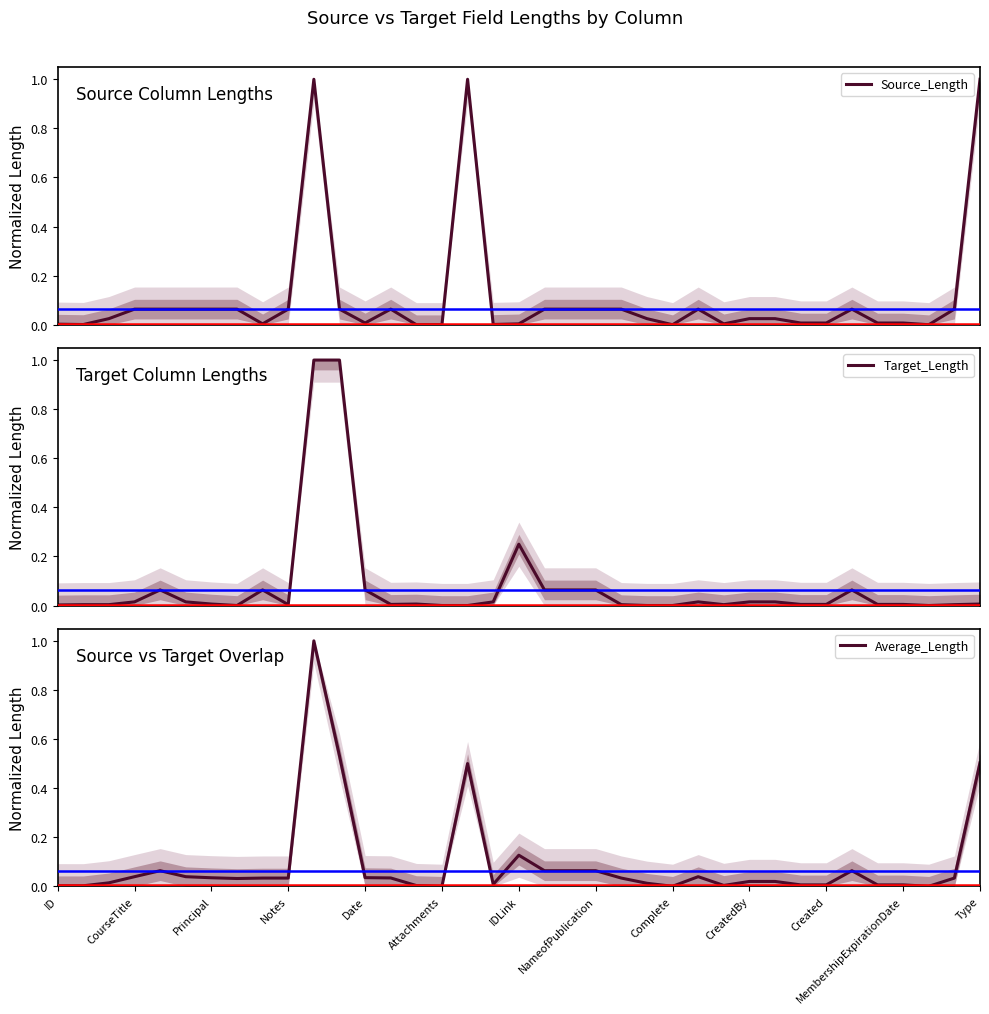

Which category has the lowest value in the Source_Length series?

14